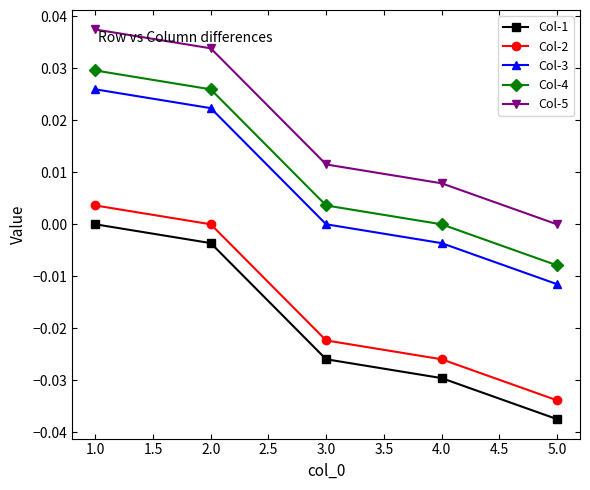

Which category has the lowest value in the Col-5 series?

5.0